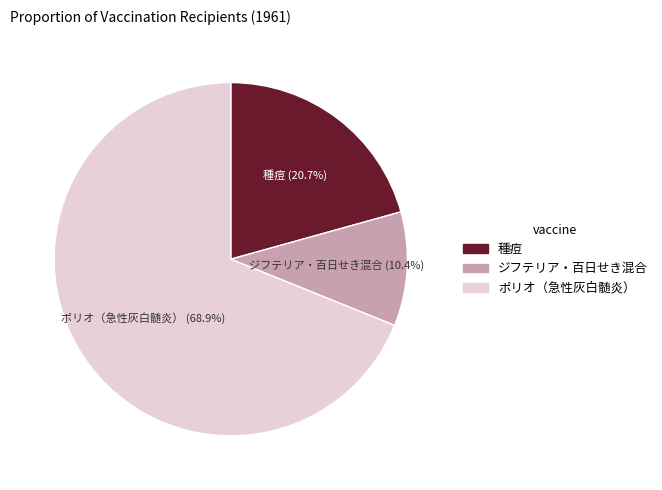

Which category accounts for the majority?

ポリオ（急性灰白髄炎）